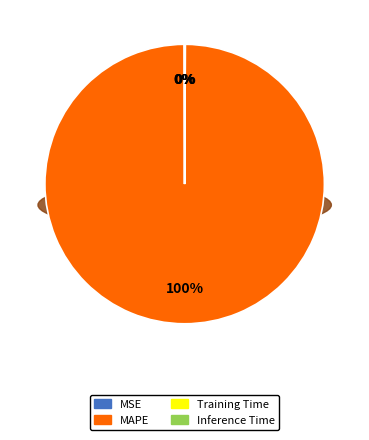

Is it true that Inference Time is 0% of the pie?

True